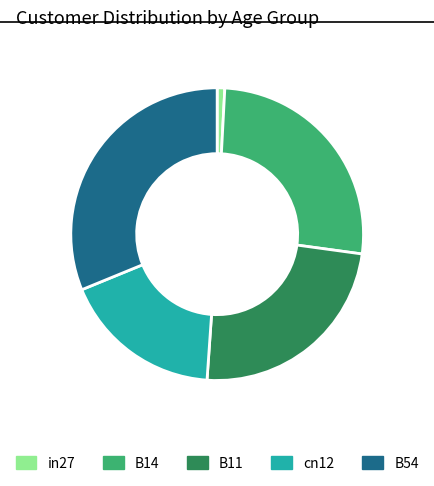

Rank the categories by value from highest to lowest.

B54, B14, B11, cn12, in27